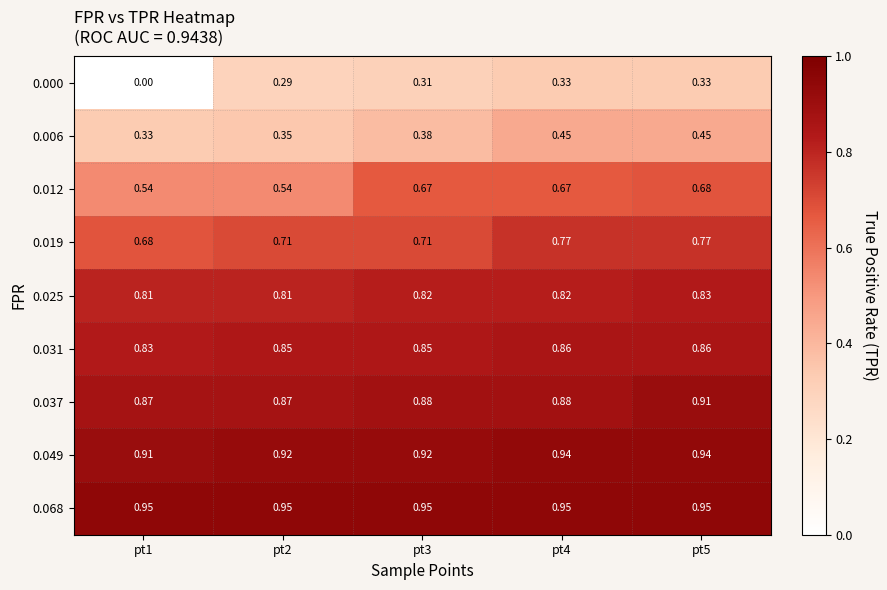

Is the value of 0.068 at pt3 greater than the value of 0.019 at pt5?

Yes